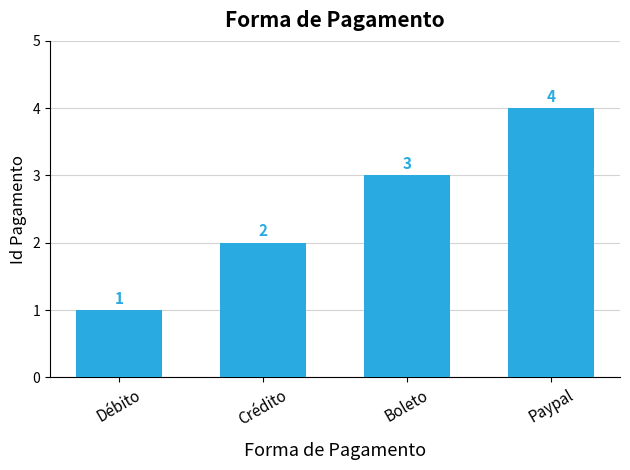

What is the value of the 2nd bar from the left?

2